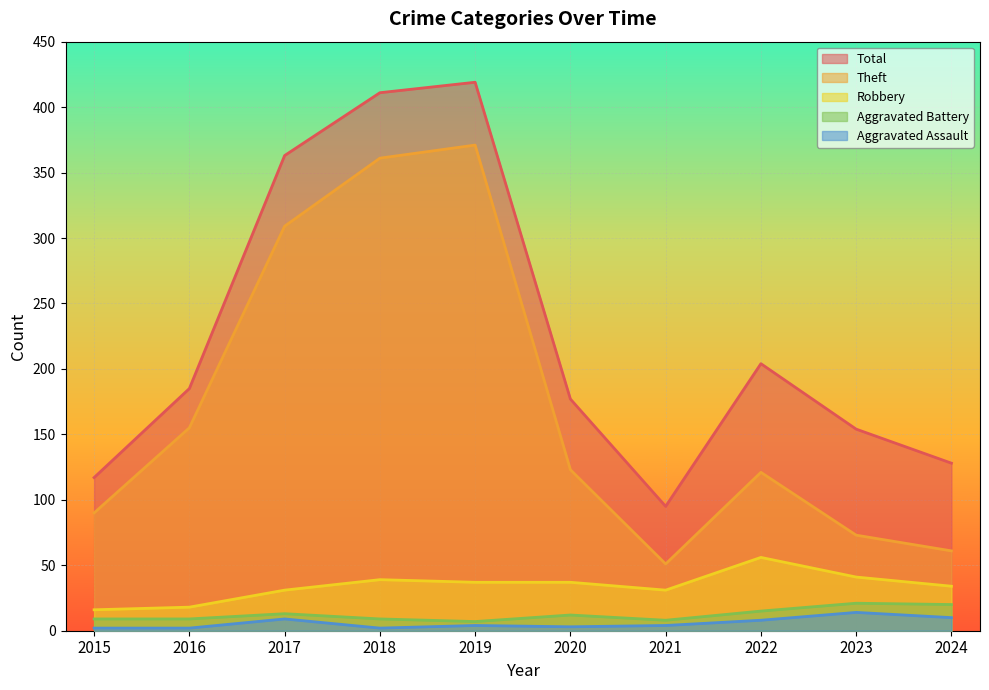

How many values in the Theft series exceed 123?

4